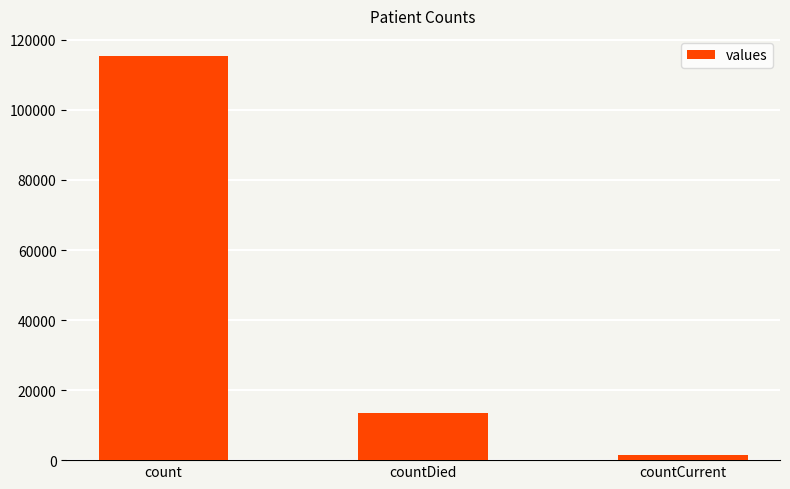

Does the chart contain stacked bars?

No